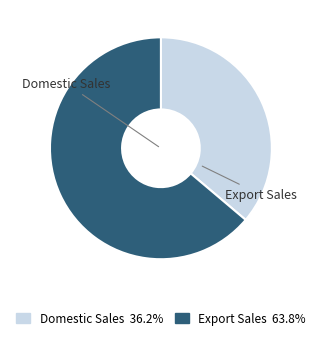

Is there a majority slice in this chart?

Yes